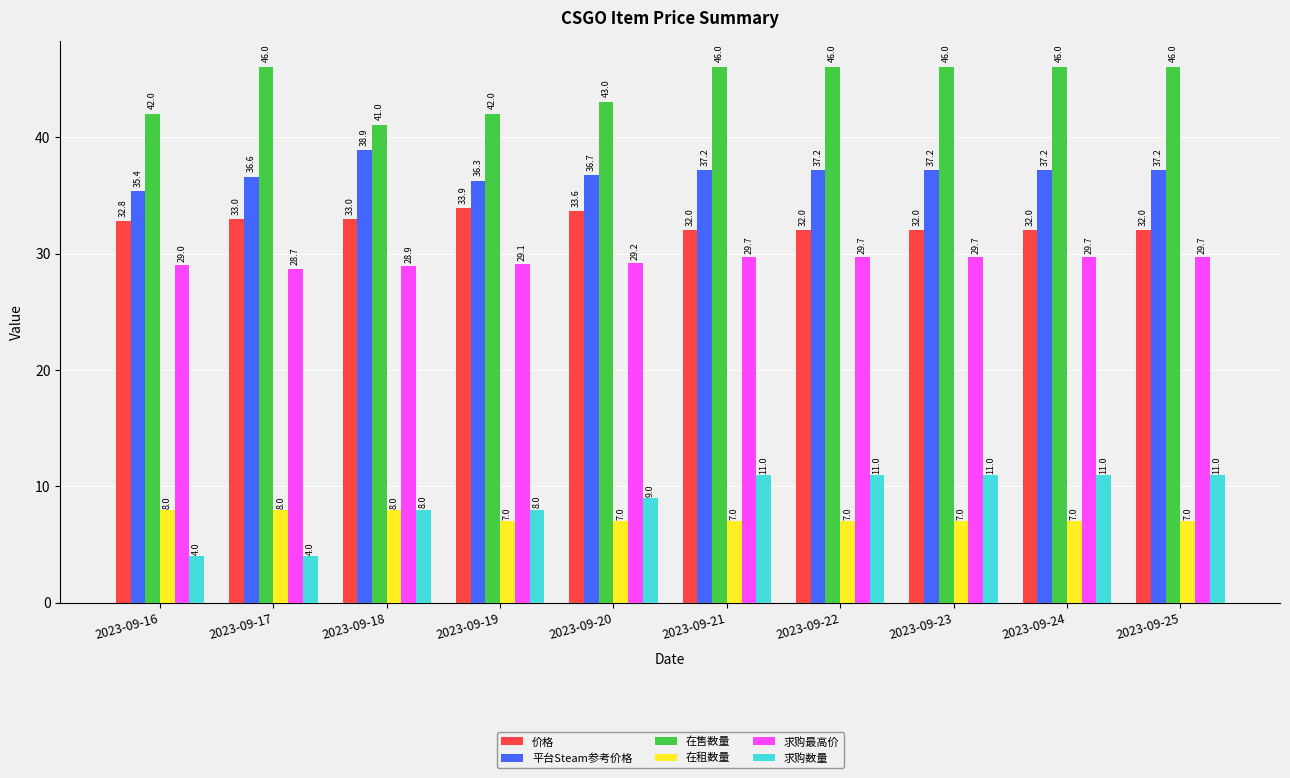

What value does the 求购数量 series have at 2023-09-24?

11.0